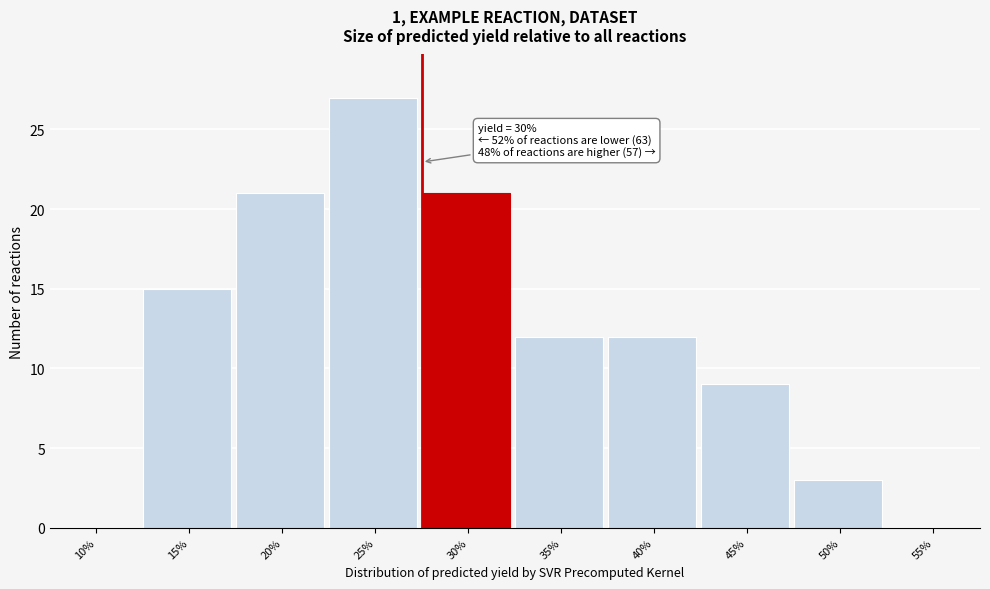

Reading left to right, list all the values displayed in this chart.

10%=0	15%=15	20%=21	25%=27	30%=21	35%=12	40%=12	45%=9	50%=3	55%=0